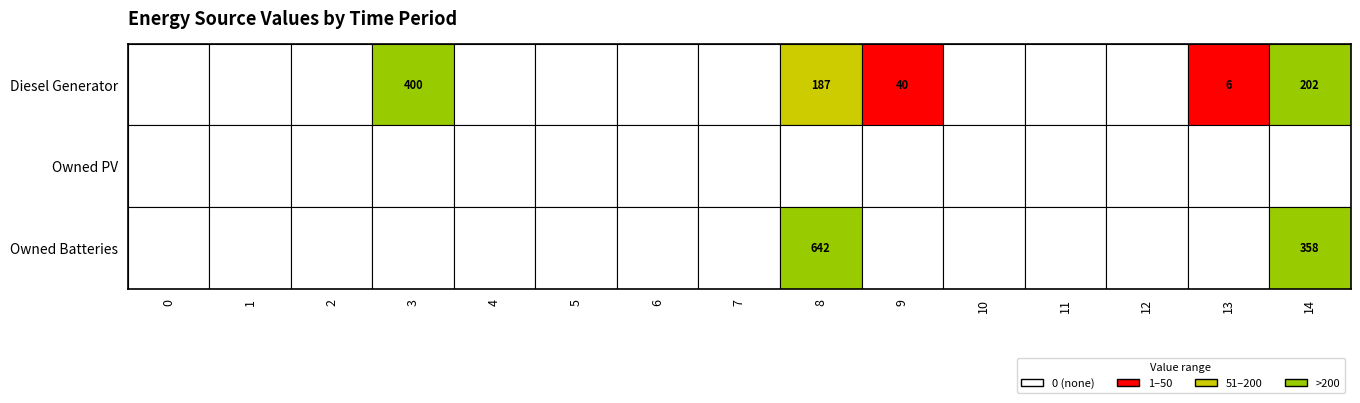

What is the maximum value shown in the chart?

642